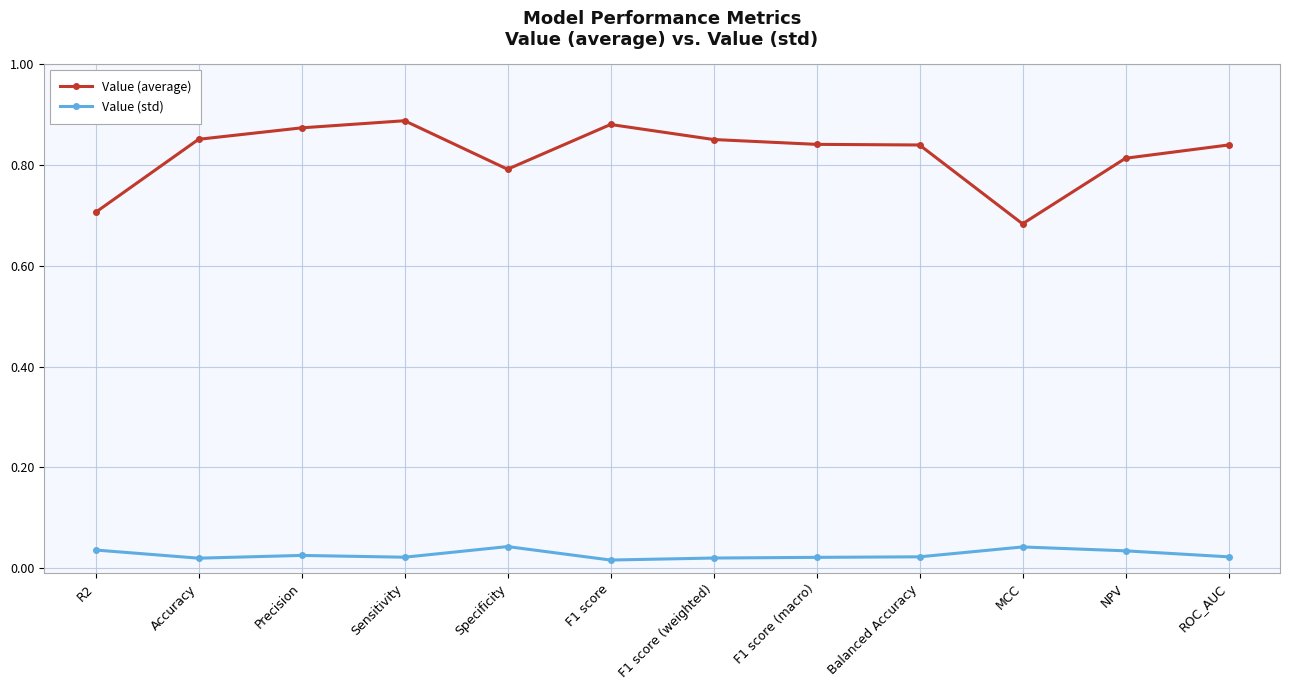

What is the label of the 8th point from the left?

F1 score (macro)